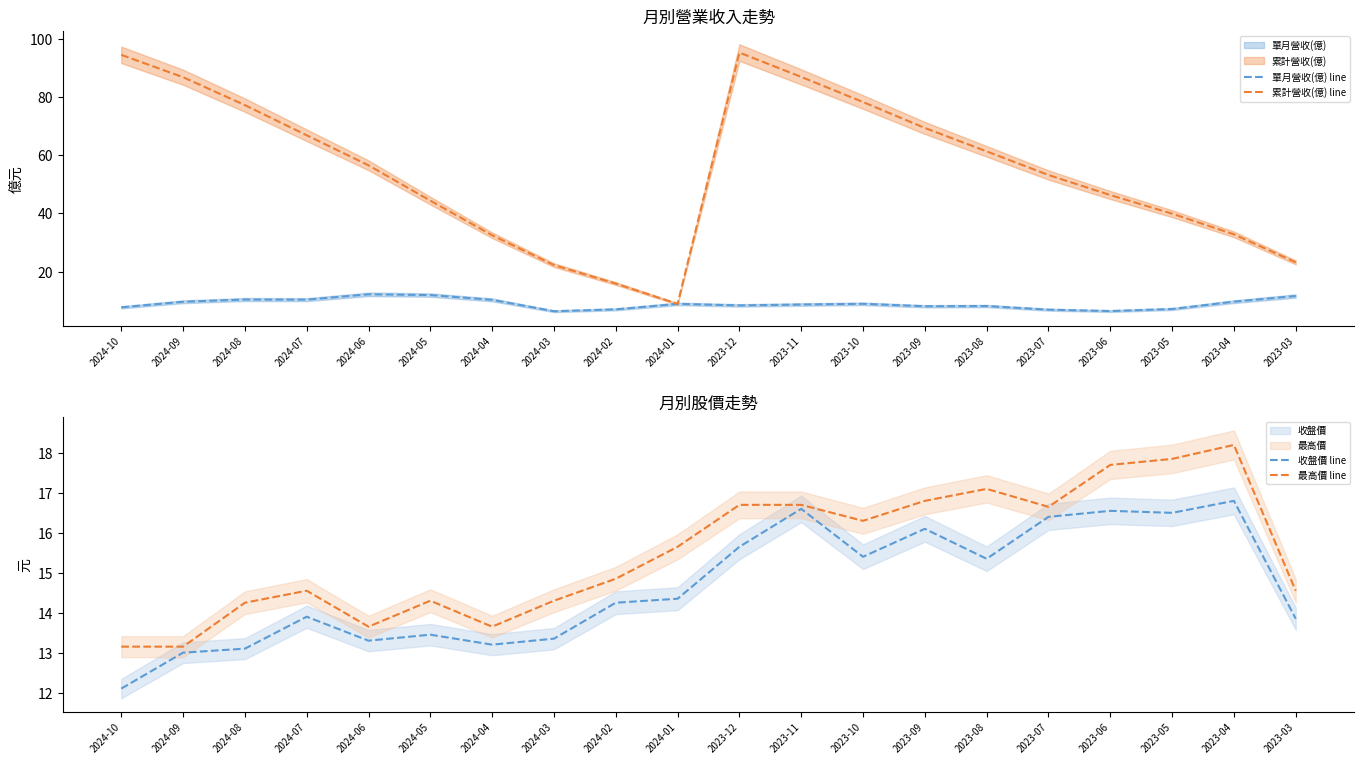

The 收盤價 line series shows 22.1 at 2023-04. True or false?

False